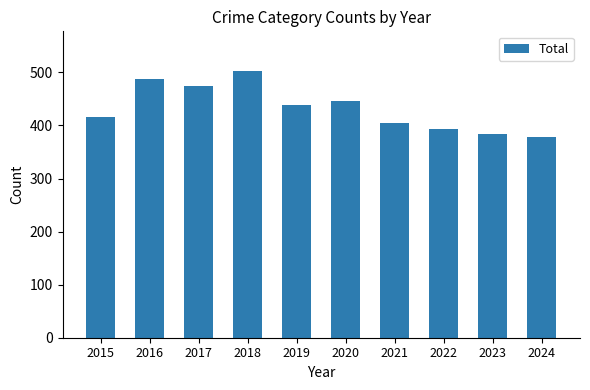

The chart shows a value of 393 at 2022. True or false?

True